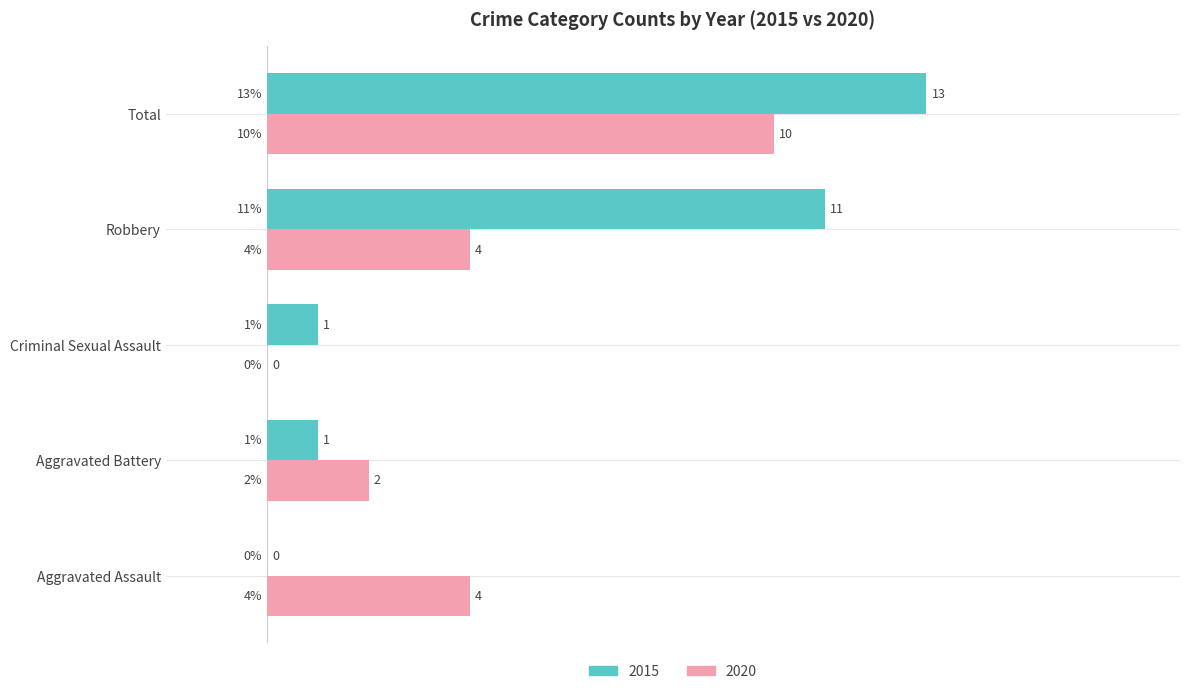

What is the sum of the 2015 values at Aggravated Battery and Total?

14